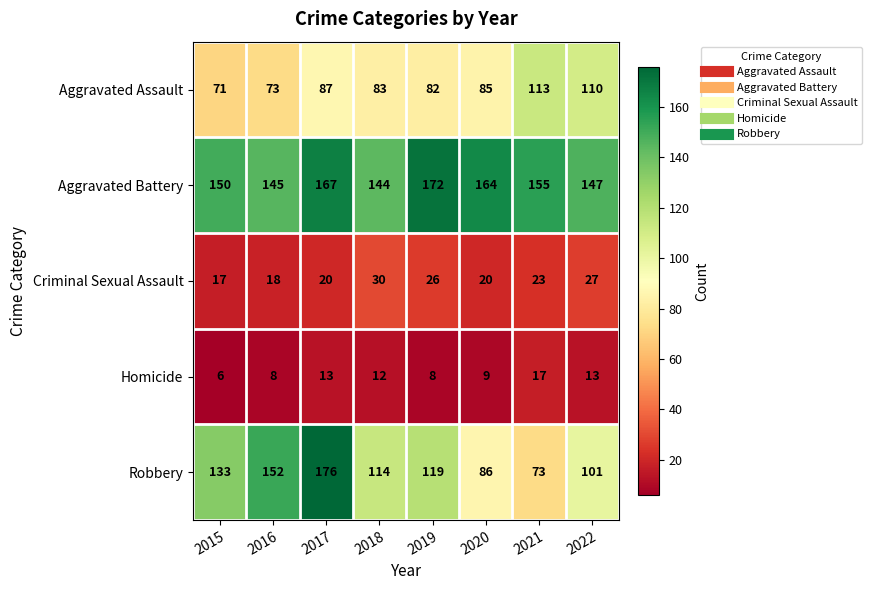

Which label corresponds to the largest value in the chart?

2017